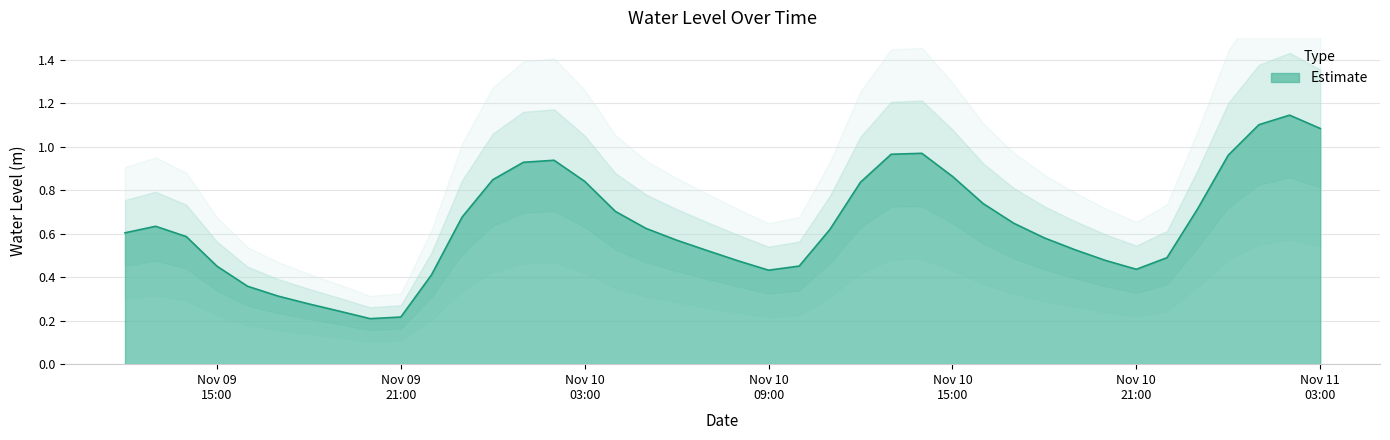

At which category does the chart reach its peak across all series?

2022-11-11 02:00:00